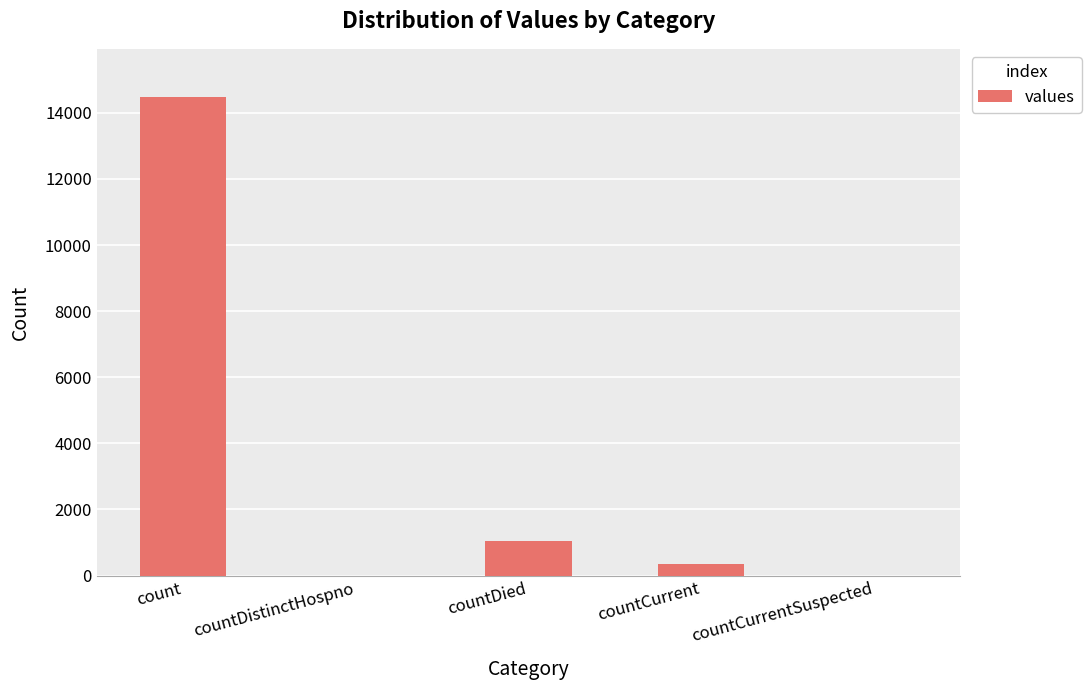

Read the value at countDied.

1033